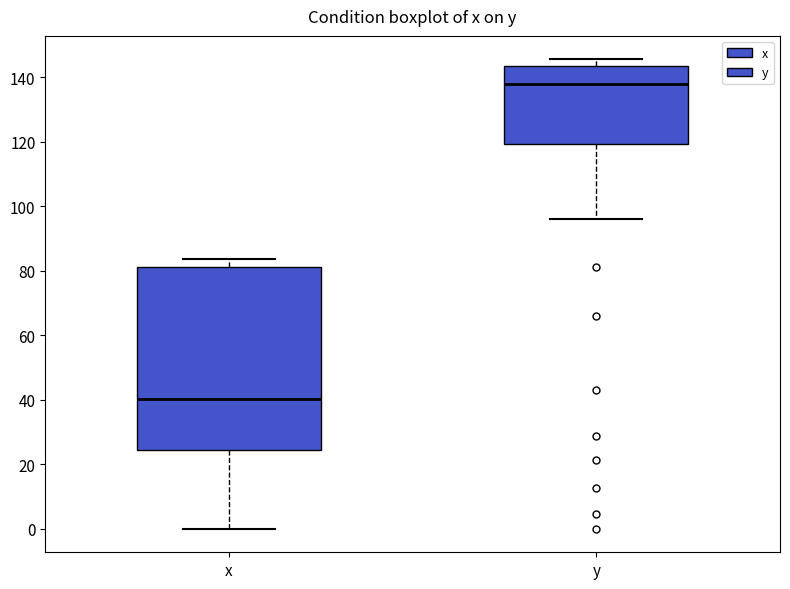

Which box is the tallest, from its lower edge to its upper edge?

x